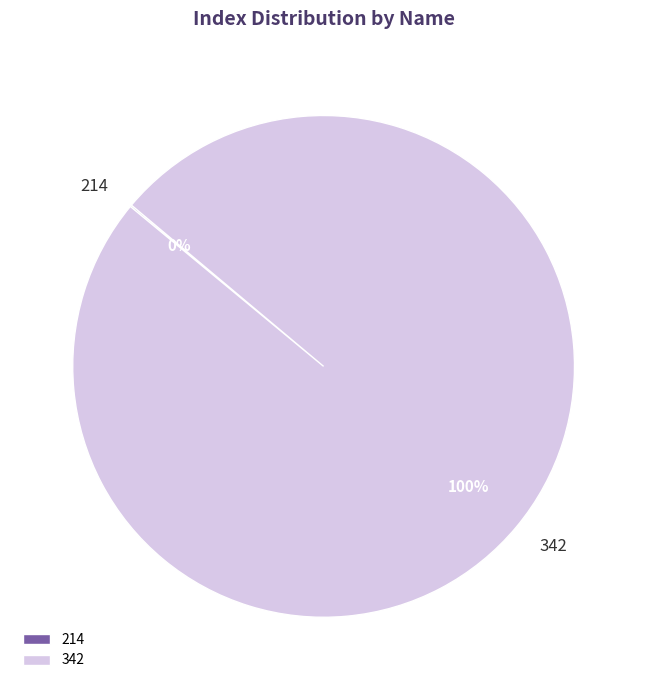

To the nearest percent, what portion does 342 represent?

100%